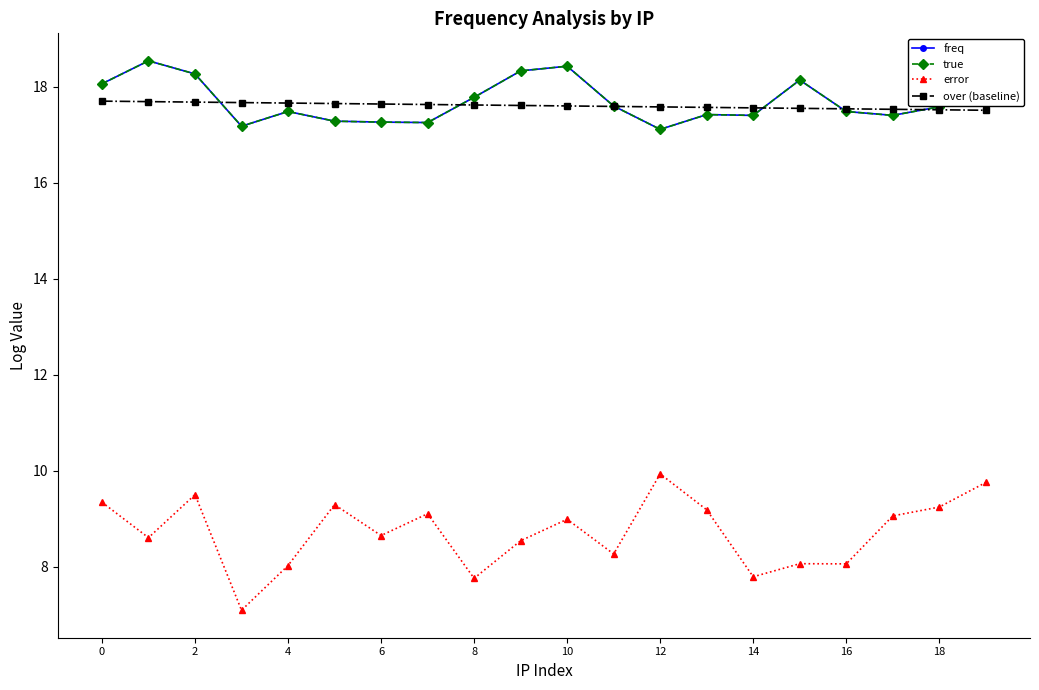

What is the value of the over (baseline) point at the 13th from the left?

17.6